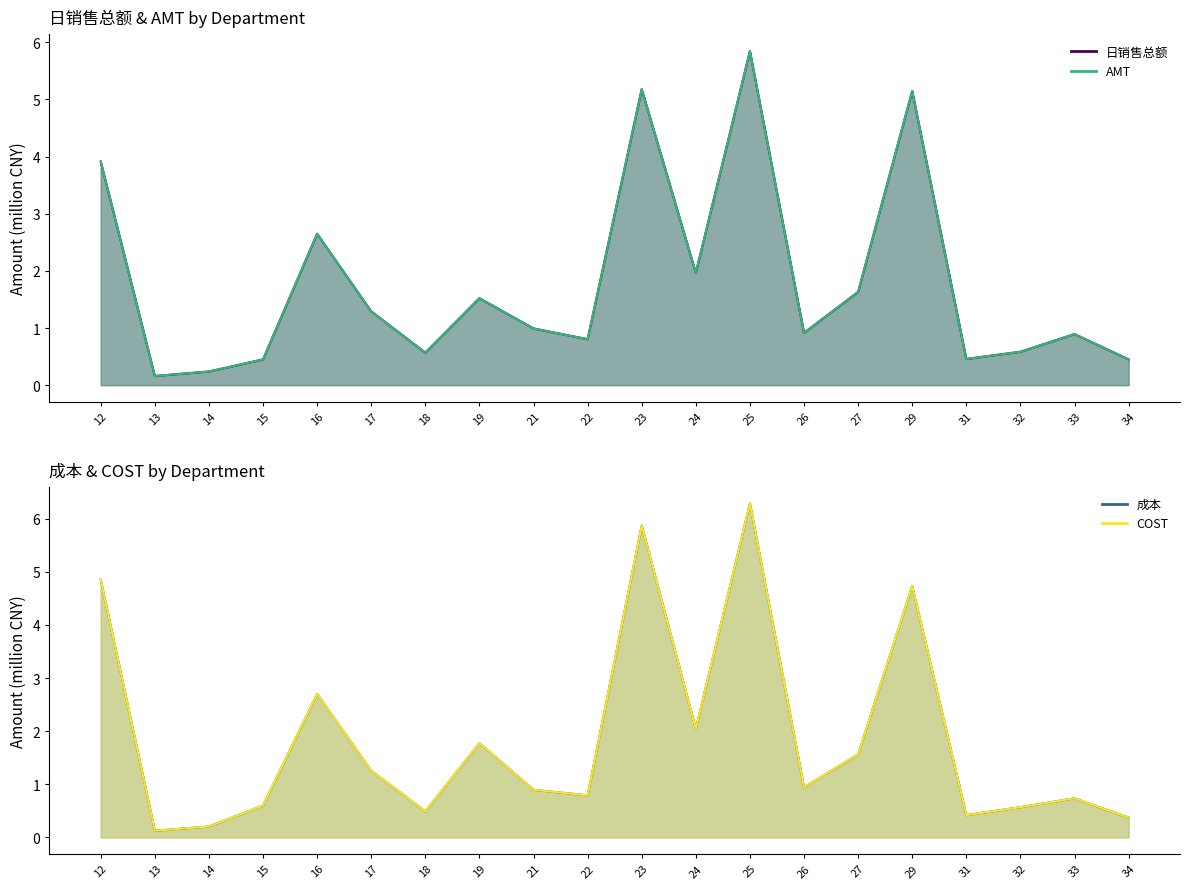

Count the number of categories in the chart.

20